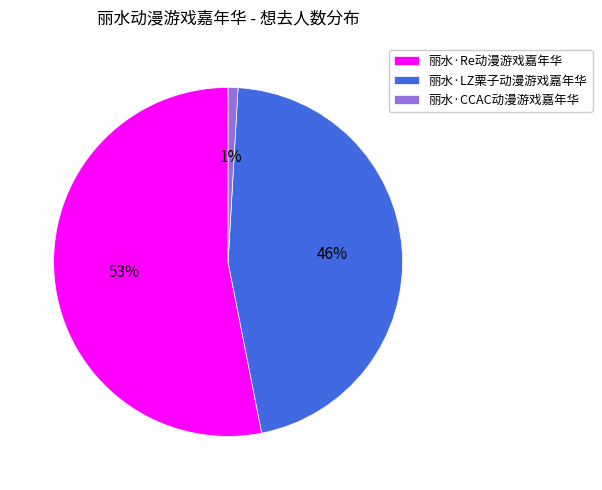

Combined, do 丽水·Re动漫游戏嘉年华 and 丽水·LZ栗子动漫游戏嘉年华 account for over 50%?

Yes